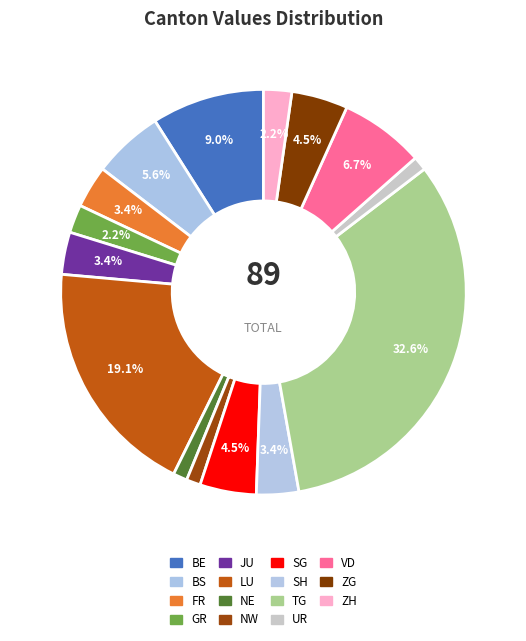

How many slices are in this pie chart?

15